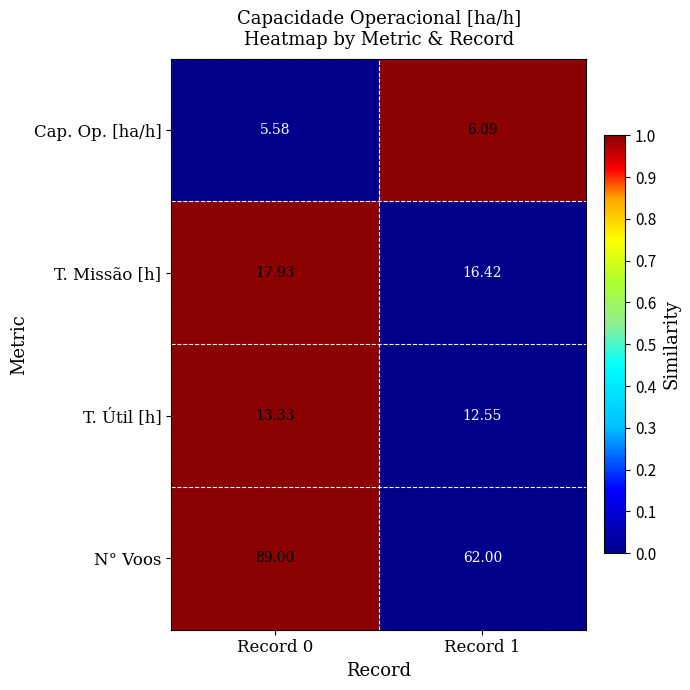

Is the value of N° Voos at Record 1 greater than the value of T. Útil [h] at Record 0?

Yes